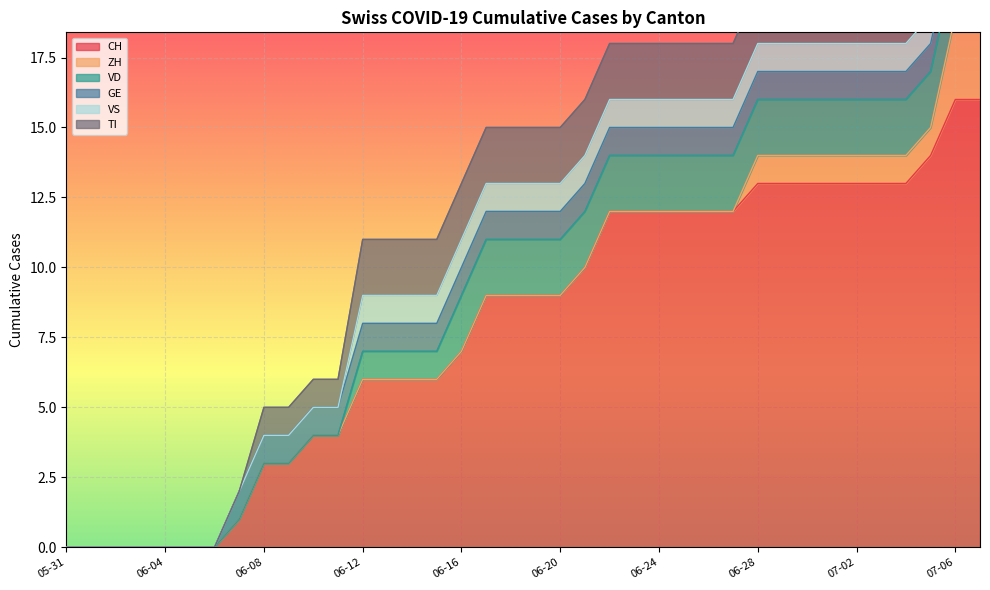

The value of VD at 2020-06-08 is 0. True or false?

True